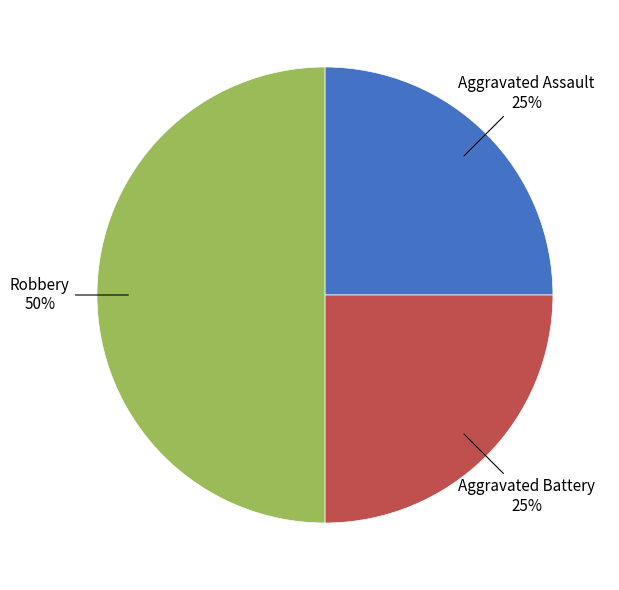

What percentage is the Aggravated Assault slice, to the nearest percent?

25%